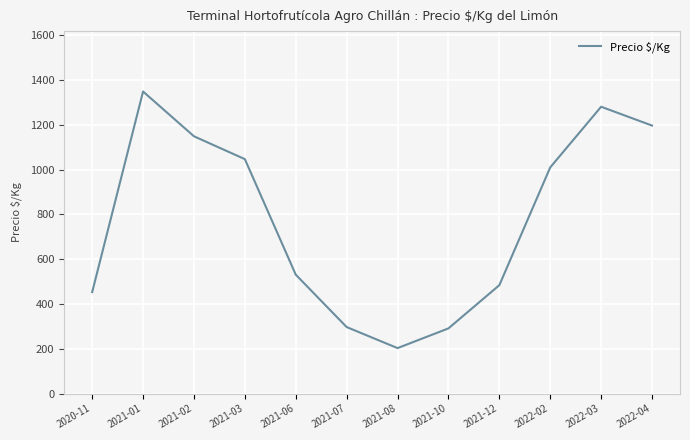

The value at 2021-06 is 531. True or false?

True